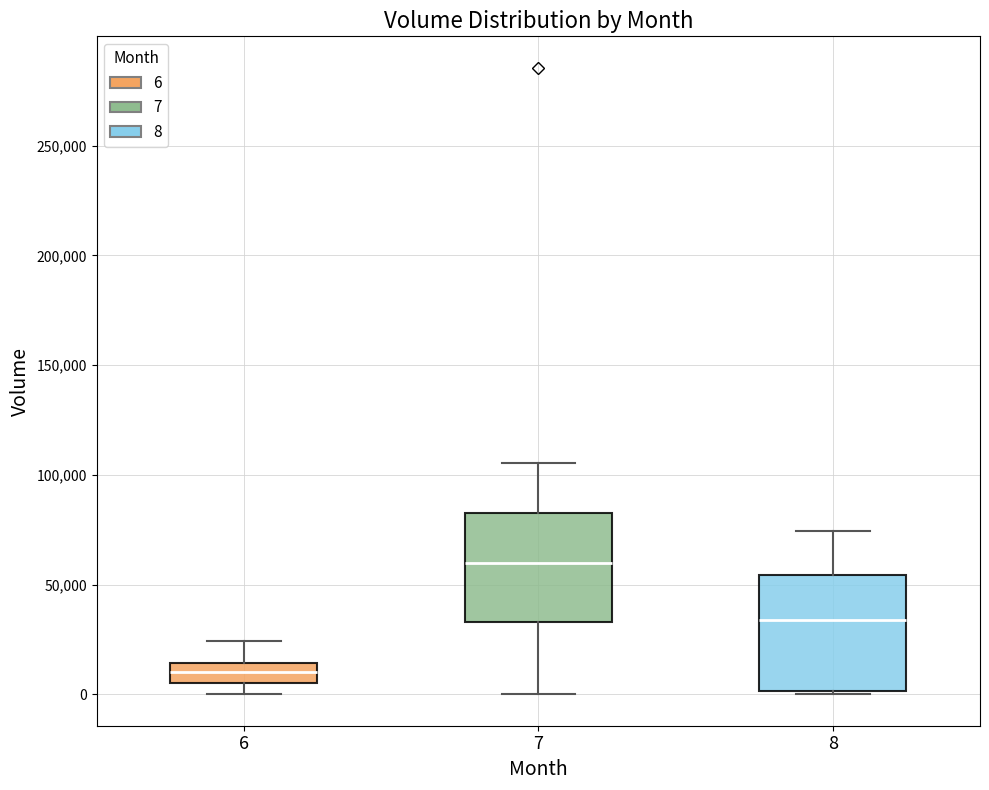

Reading left to right, read every box against the y-axis: the position of its median line, the range the box covers, and the ends of its whiskers. The values are not printed on the chart, so give them approximately, as read against the axis.

6: median 10000, box 5000 to 15000, whiskers 0 to 25000
7: median 60000, box 35000 to 85000, whiskers 0 to 105000
8: median 35000, box 0 to 55000, whiskers 0 (just below the box's lower edge) to 75000